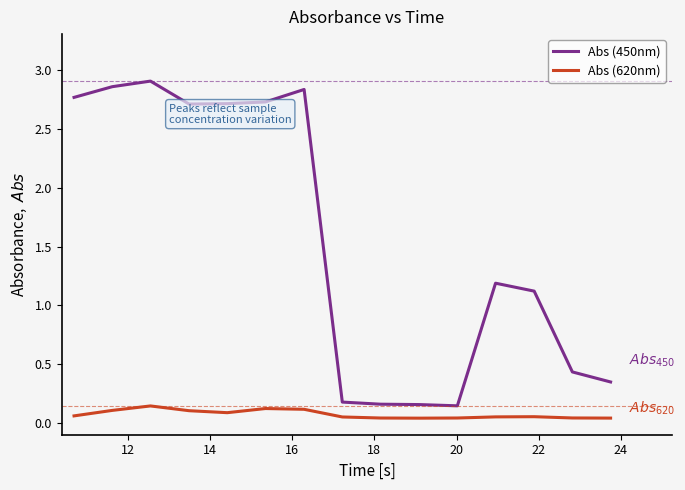

True or false: Abs (620nm) and Abs (450nm) cross at least once.

False